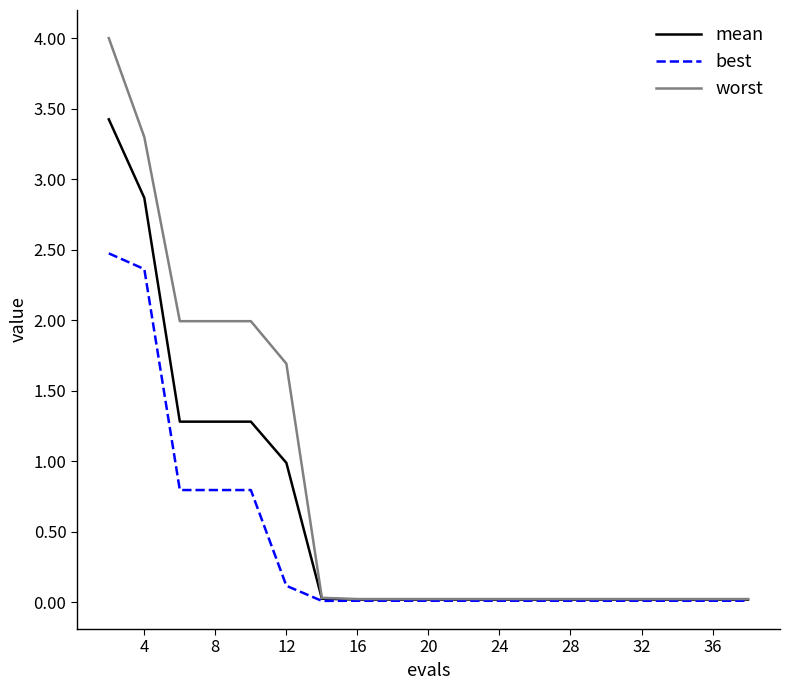

What is the greatest value displayed?

4.0